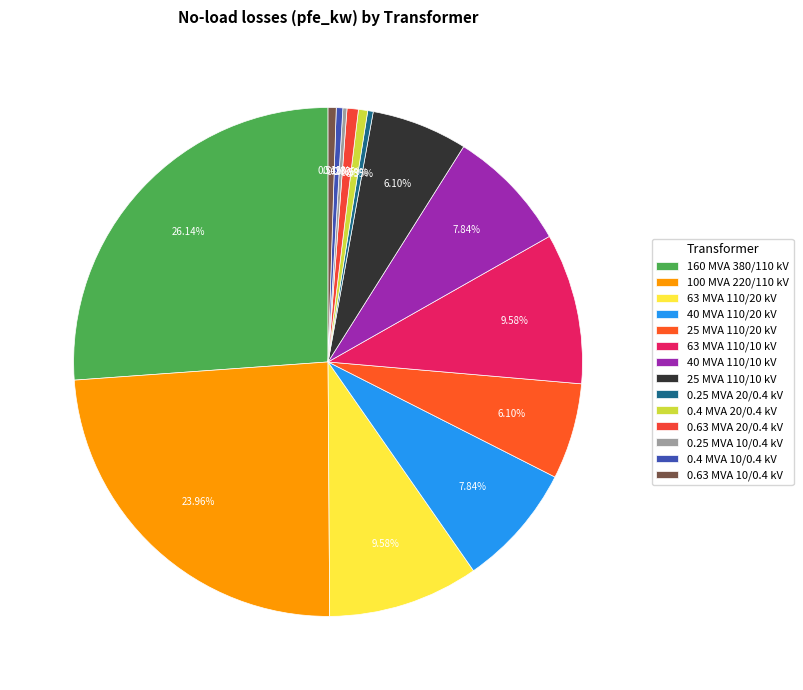

What portion of the pie excludes 40 MVA 110/20 kV?

92.2%